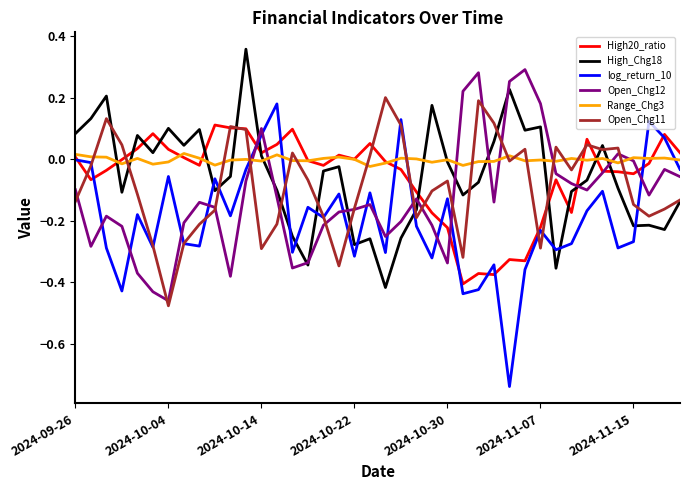

What is the difference between the maximum and minimum values in the Open_Chg11 series?

0.7